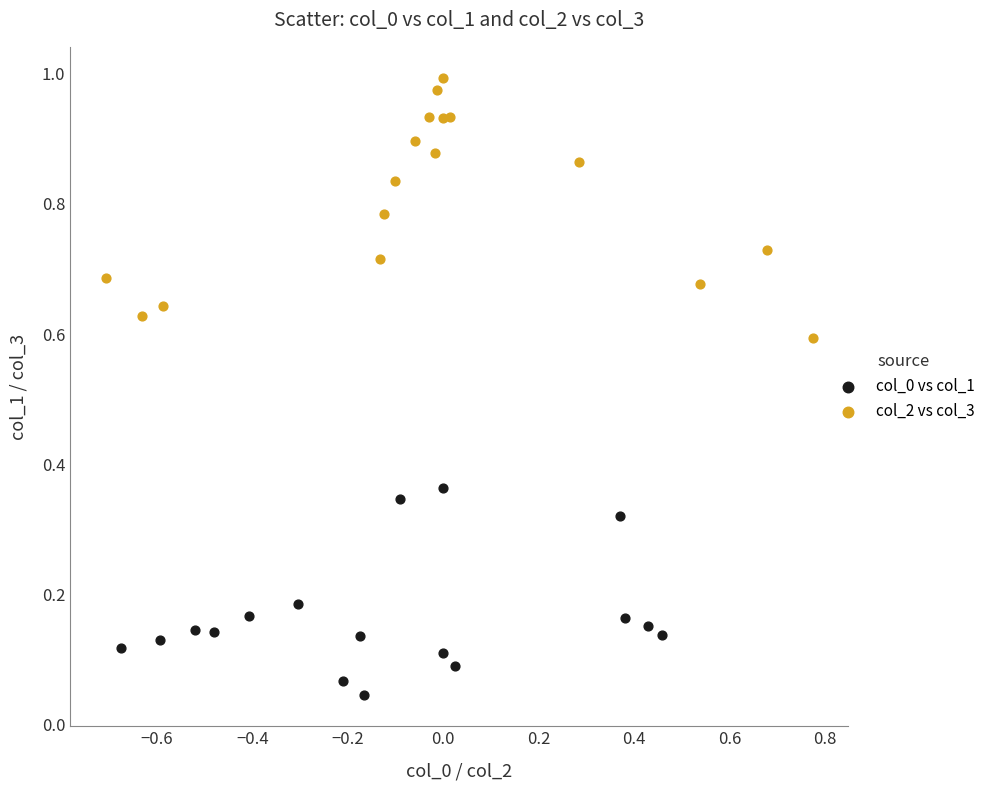

Which series reaches the maximum Y coordinate?

col_2 vs col_3